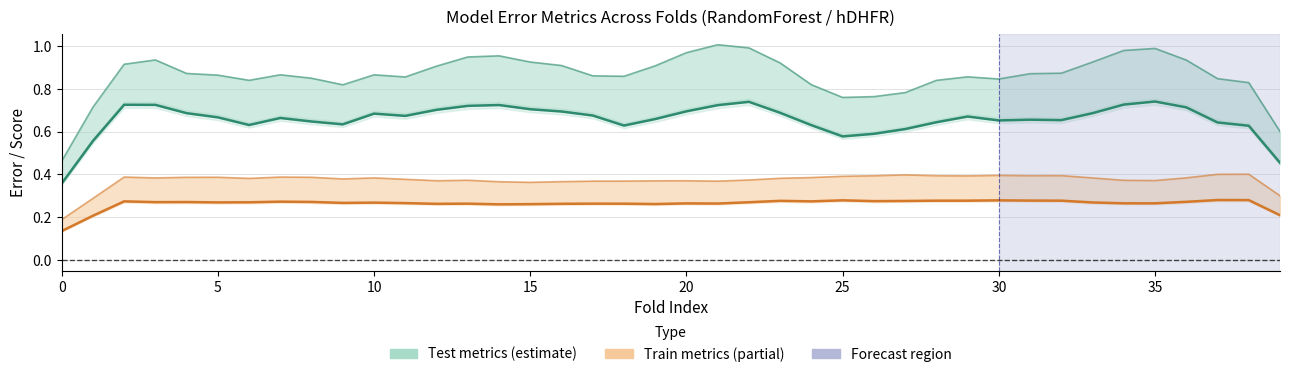

How many data points does each series have?

40